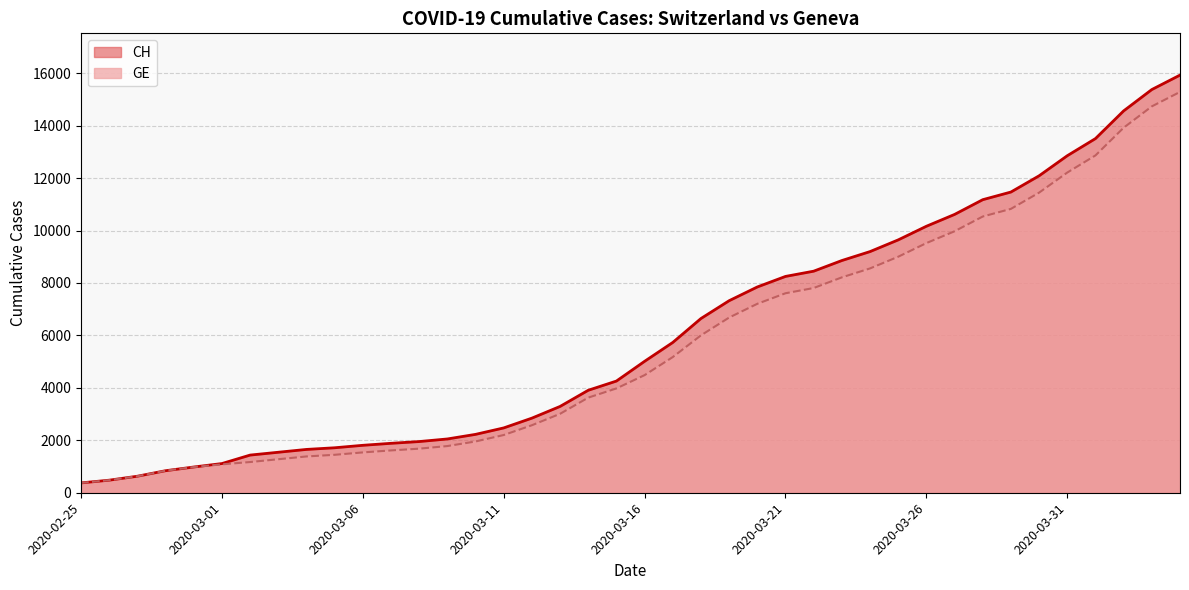

Is the value of CH at 2020-03-17 greater than the value of GE at 2020-04-03?

No